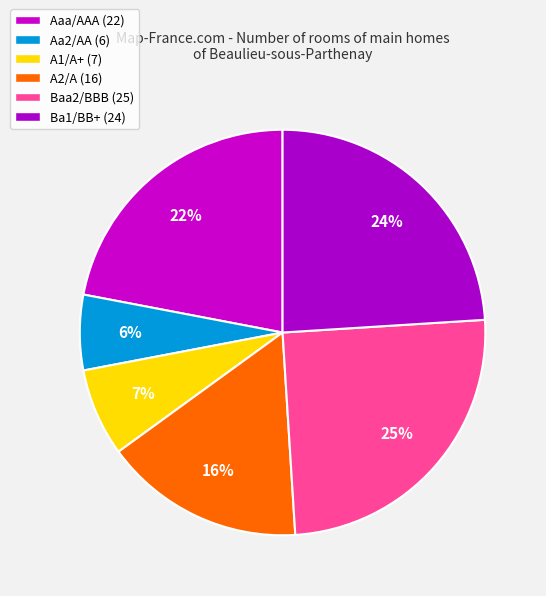

Is the sum of Aaa/AAA and Baa2/BBB greater than half?

No